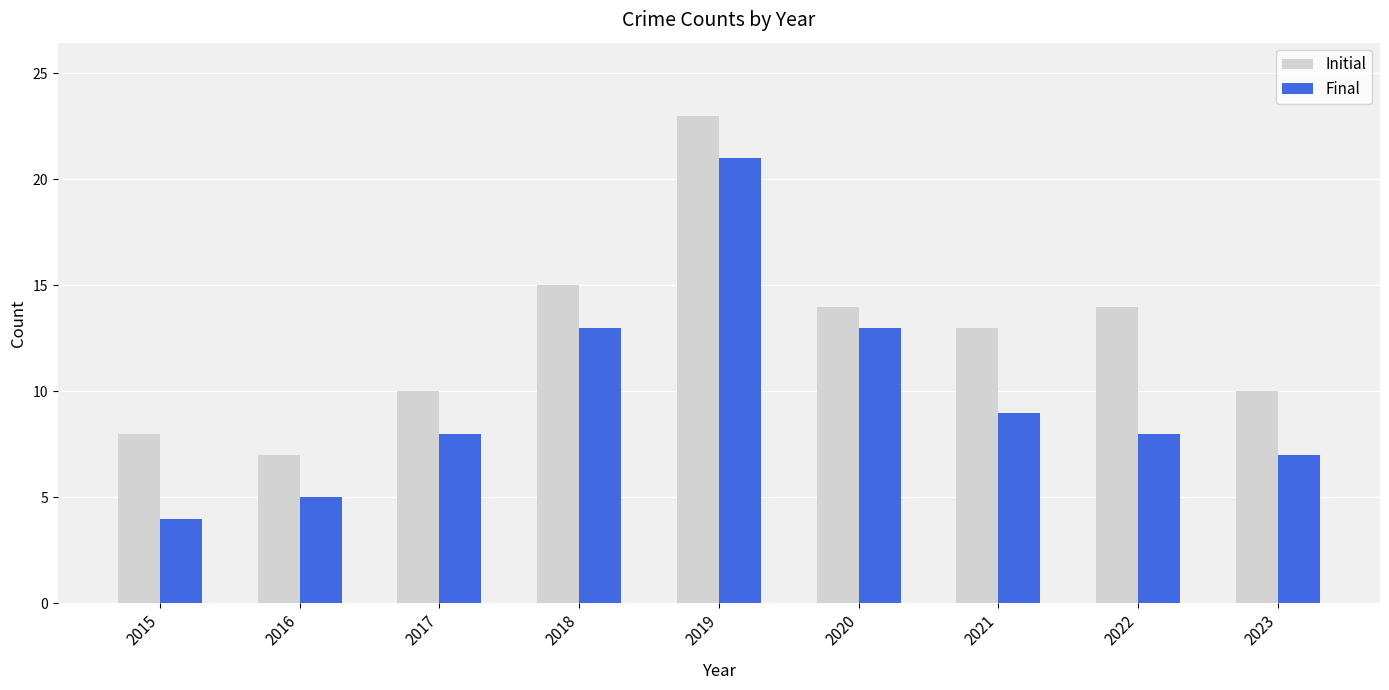

Count the number of categories in the chart.

9